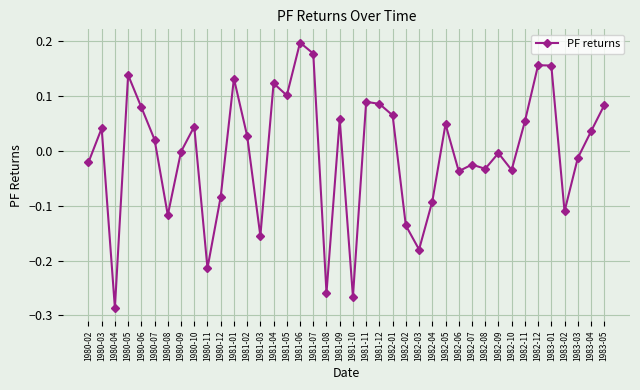

Which label corresponds to the largest value in the chart?

1981-06